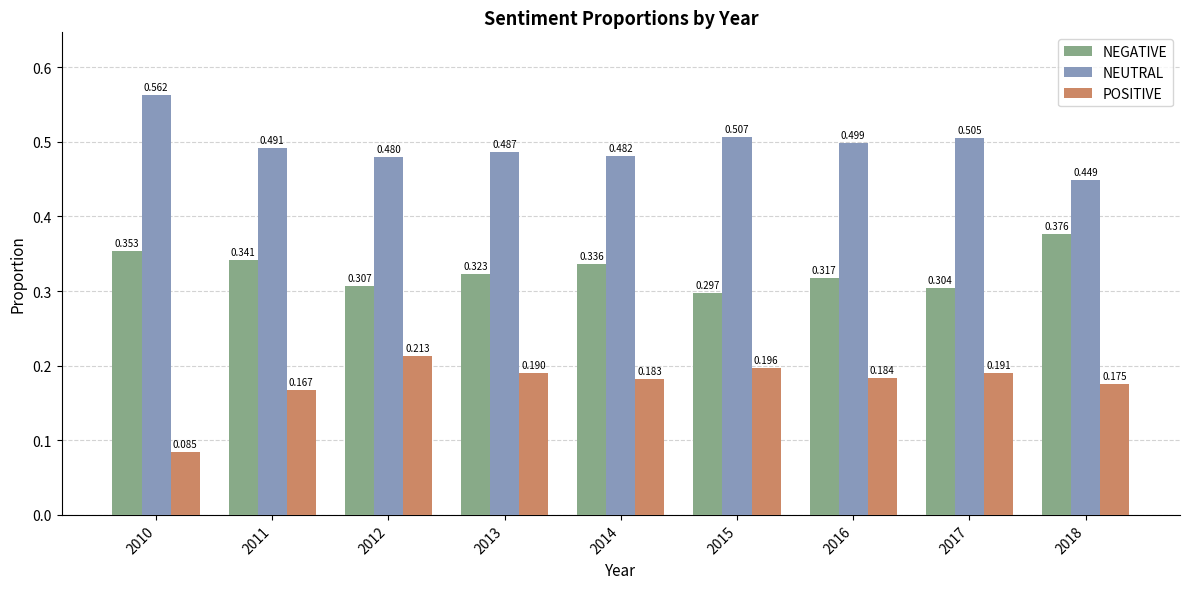

Is it true that NEGATIVE equals 0.4 at 2016?

False